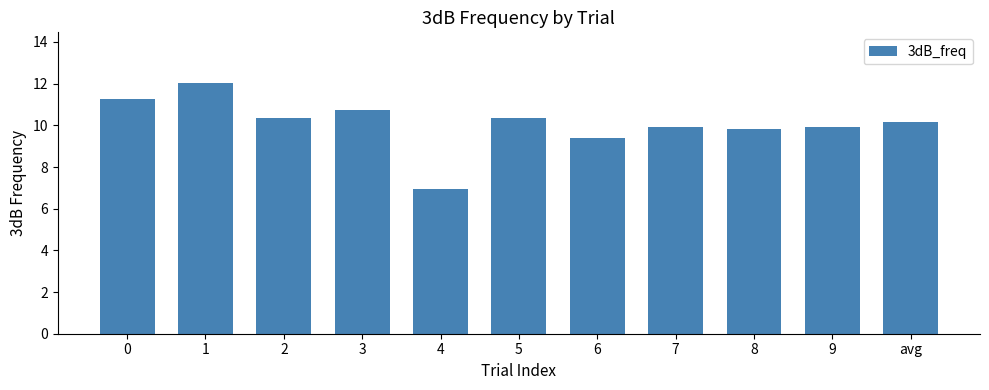

At which label is the value closest to 9?

6